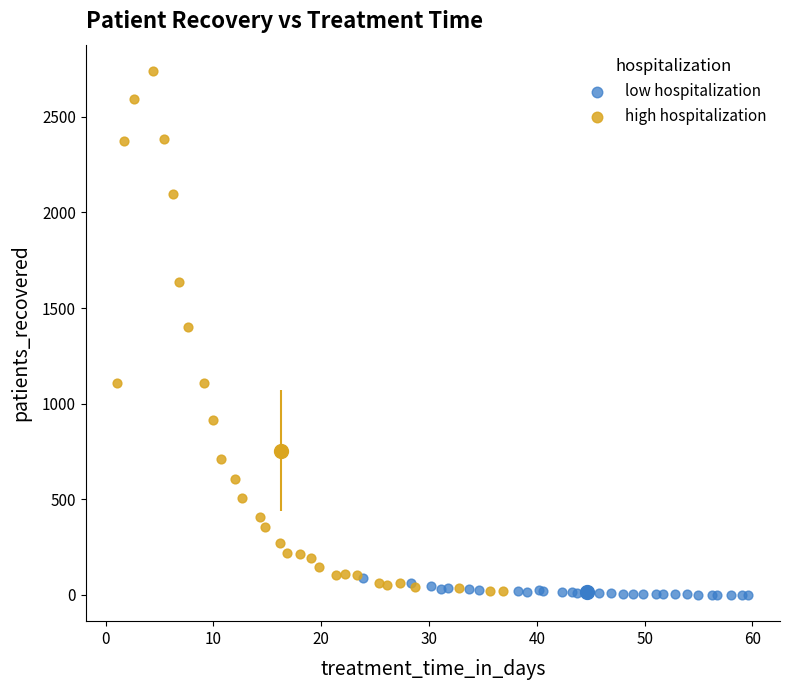

What are all the series names shown in the legend?

low hospitalization, high hospitalization